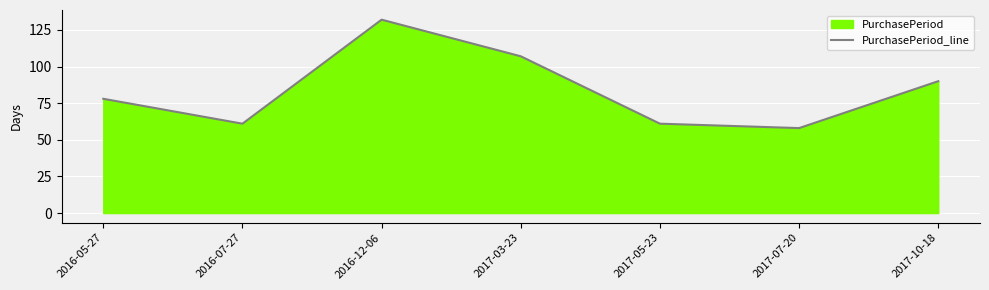

The value at 2016-07-27 is 61. True or false?

True